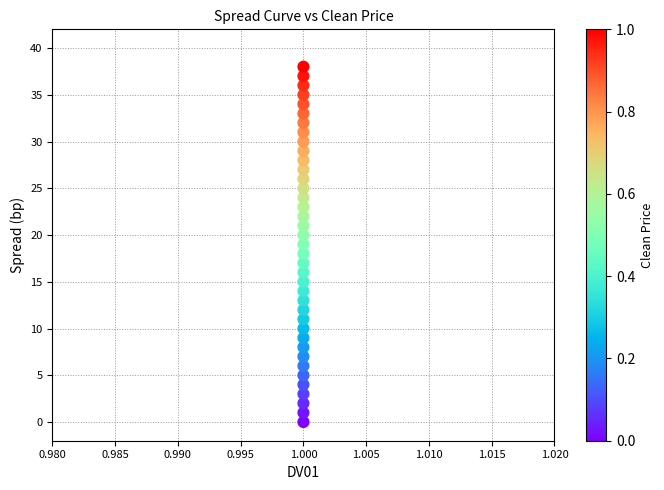

What is the range of Y values (max minus min)?

38